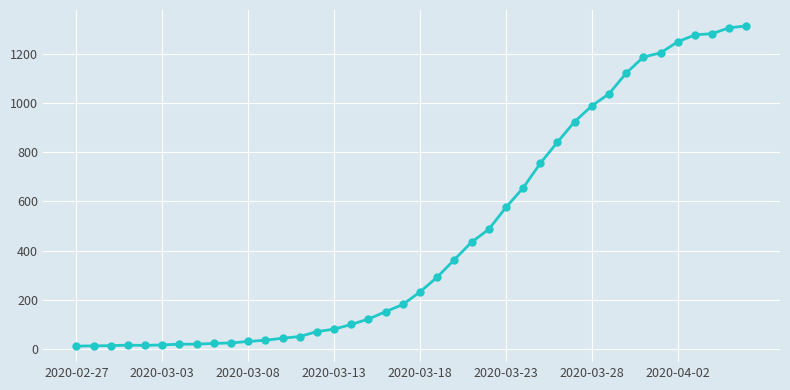

What is the difference between the second highest and second lowest values?

1291